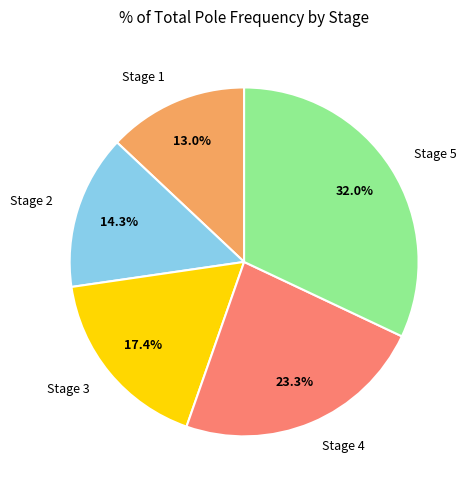

Rank the categories by value from highest to lowest.

Stage 5, Stage 4, Stage 3, Stage 2, Stage 1